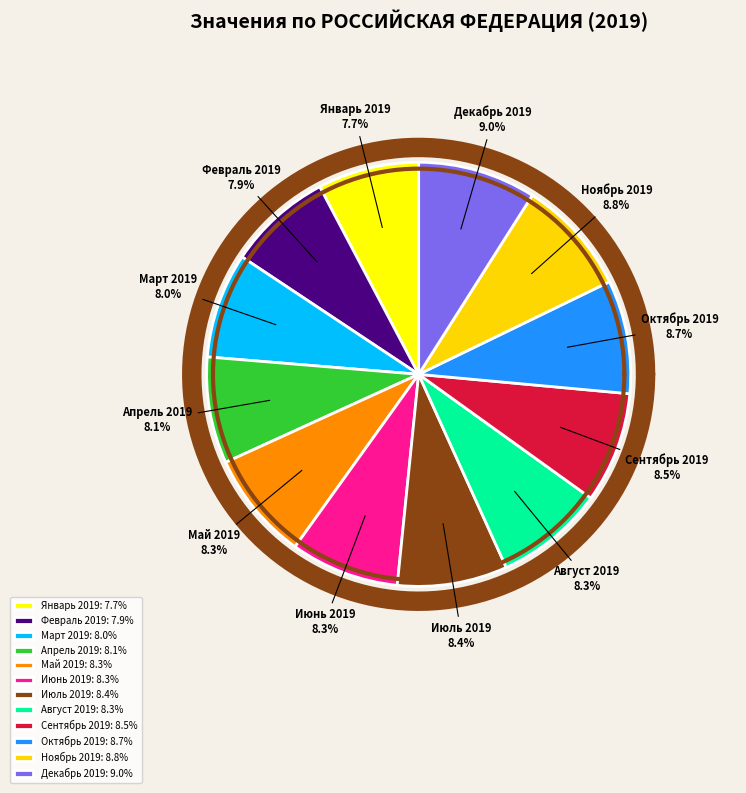

Rank the categories by value from highest to lowest.

Декабрь 2019, Ноябрь 2019, Октябрь 2019, Сентябрь 2019, Июль 2019, Август 2019, Май 2019, Июнь 2019, Апрель 2019, Март 2019, Февраль 2019, Январь 2019